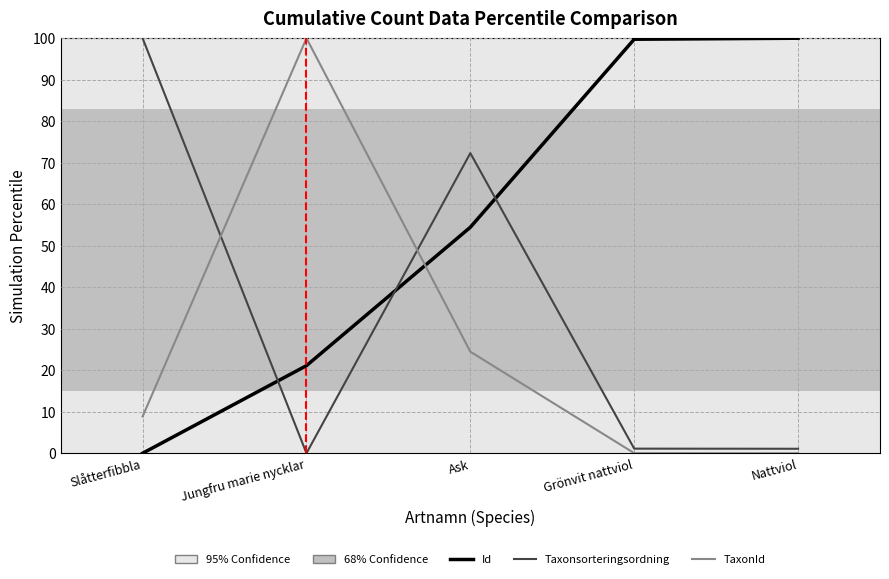

The Id series shows 24.2 at Ask. True or false?

False